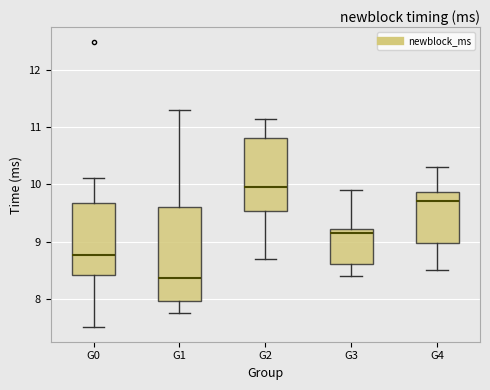

Where does the median line of the box for G0 sit on the y-axis? The values are not printed on the chart, so give them approximately, as read against the axis.

8.8